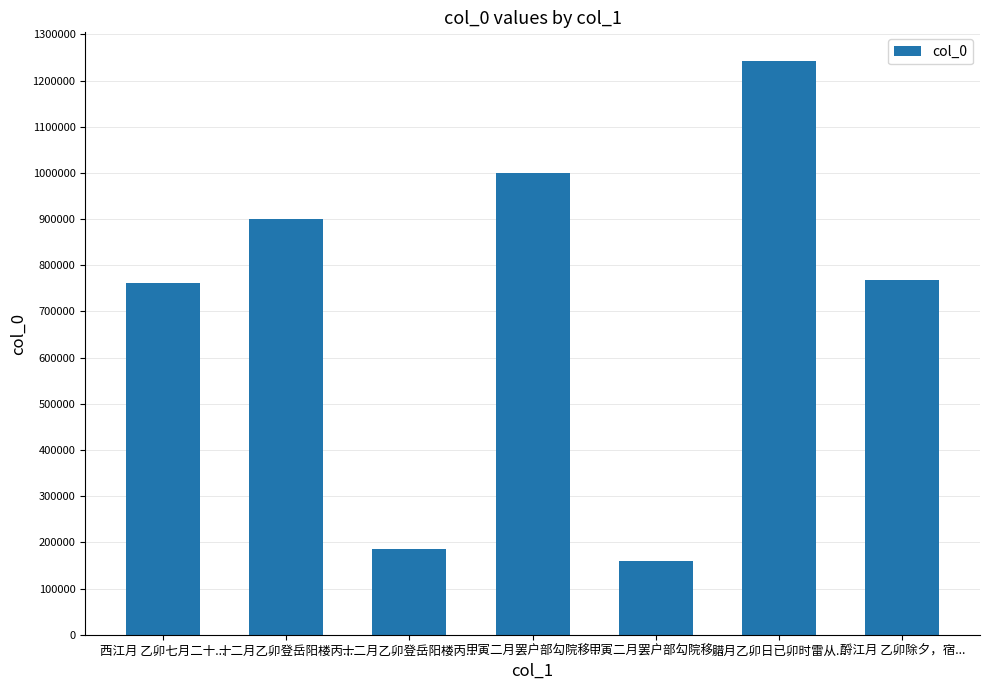

Does the chart contain stacked bars?

No